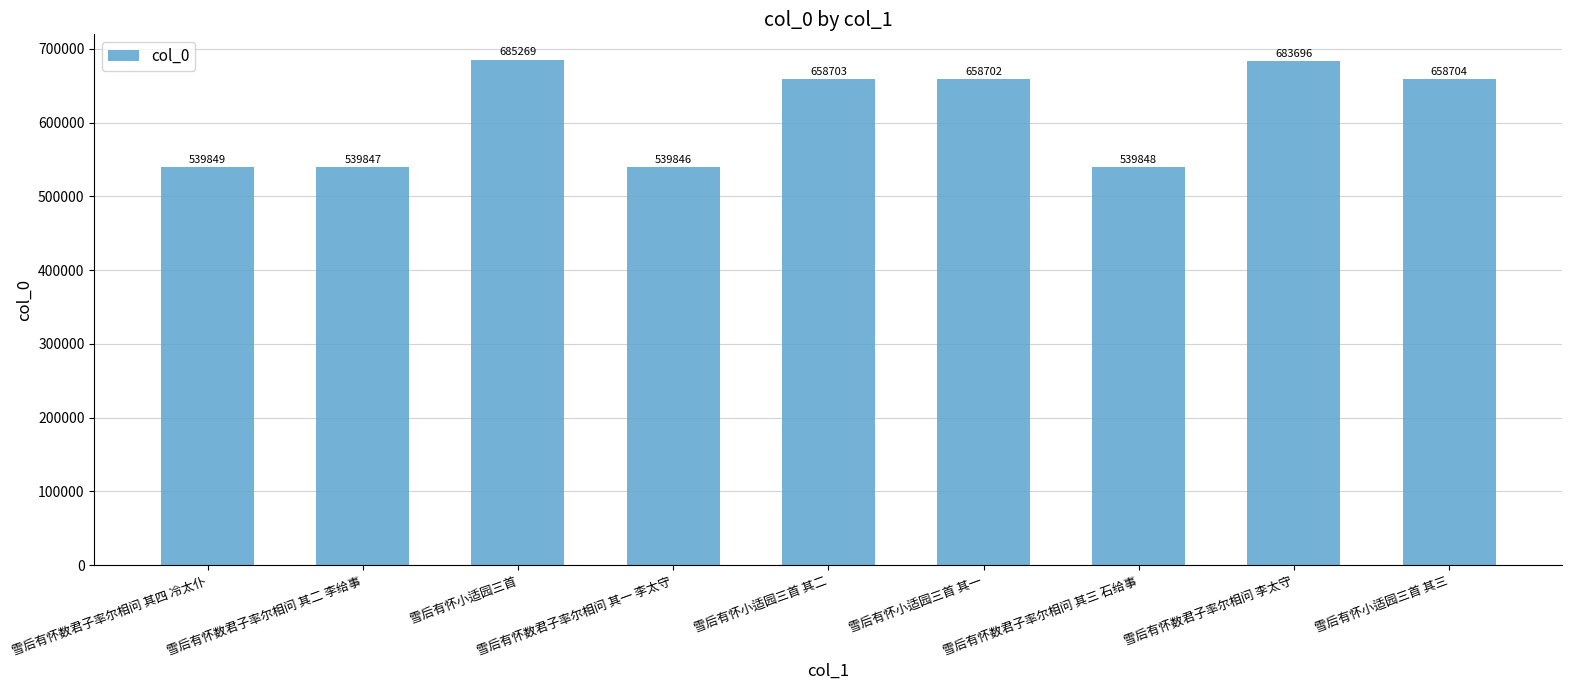

How many categories are shown in the chart?

9